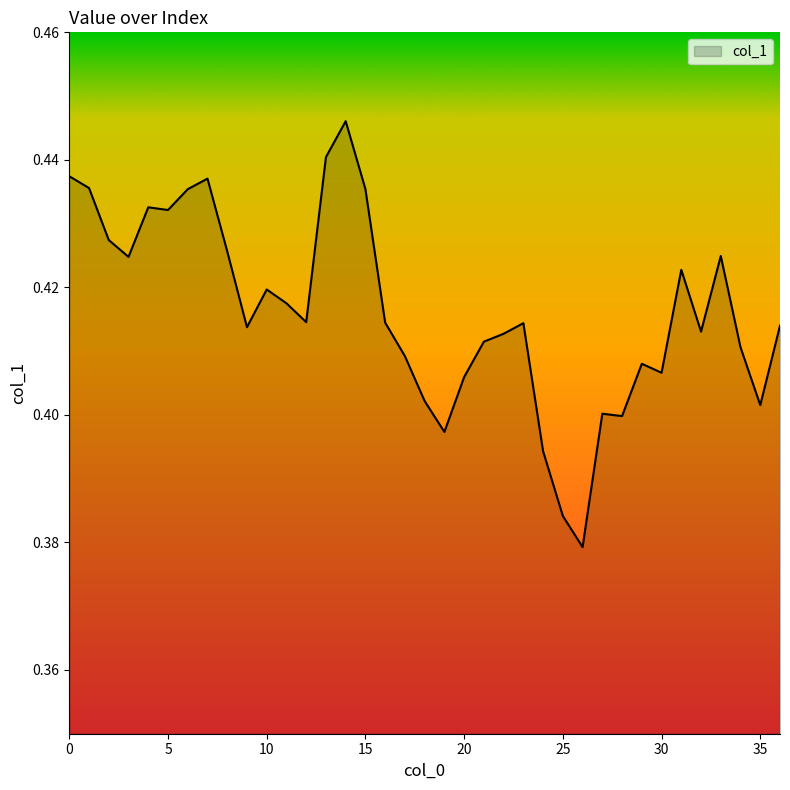

Rank the categories by value from lowest to highest.

26, 25, 24, 19, 28, 27, 35, 18, 20, 30, 29, 17, 34, 21, 22, 32, 9, 36, 23, 16, 12, 11, 10, 31, 3, 33, 8, 2, 5, 4, 6, 15, 1, 7, 0, 13, 14